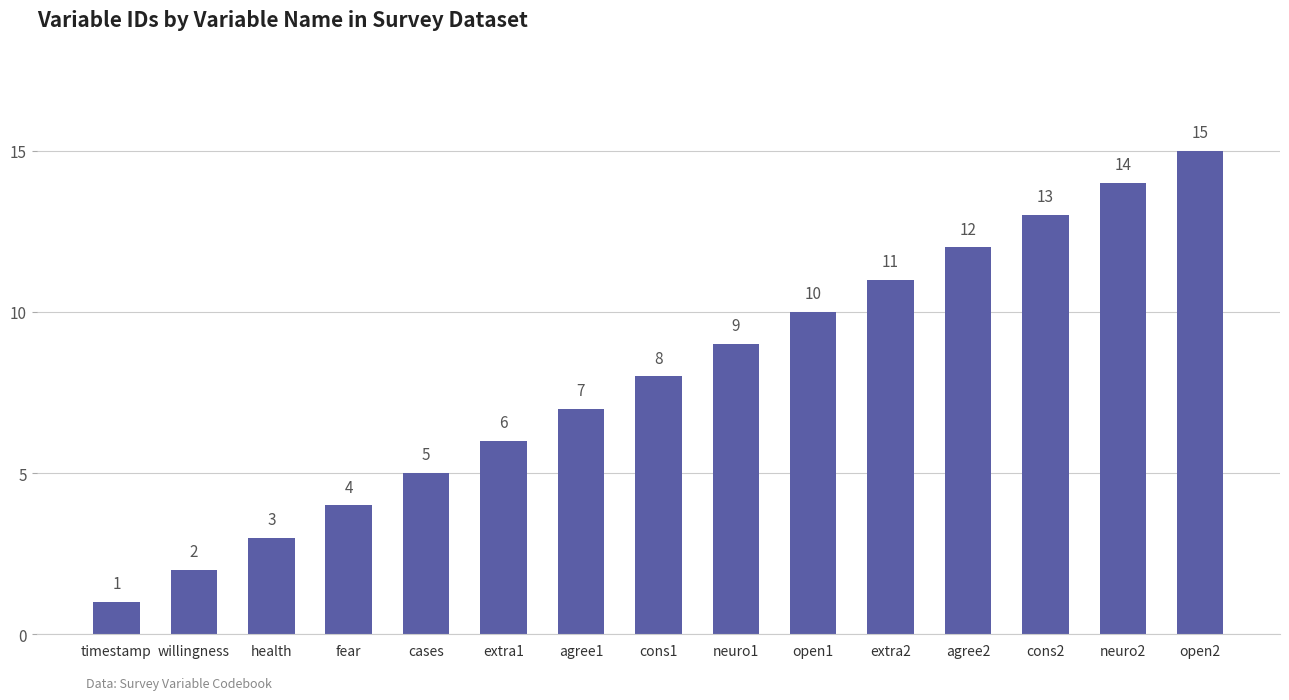

Is it true that the value at cons2 is 13?

True